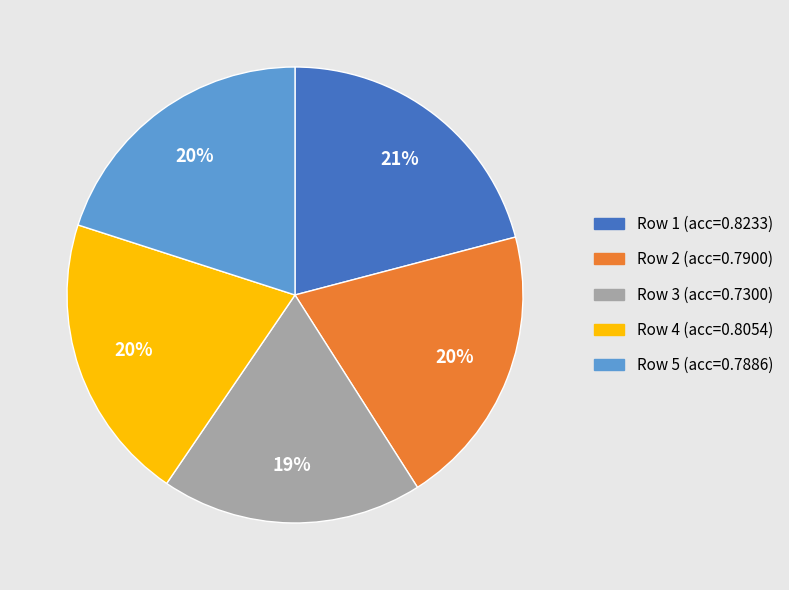

Between Row 1 (acc=0.8233) and Row 3 (acc=0.7300), which is larger?

Row 1 (acc=0.8233)